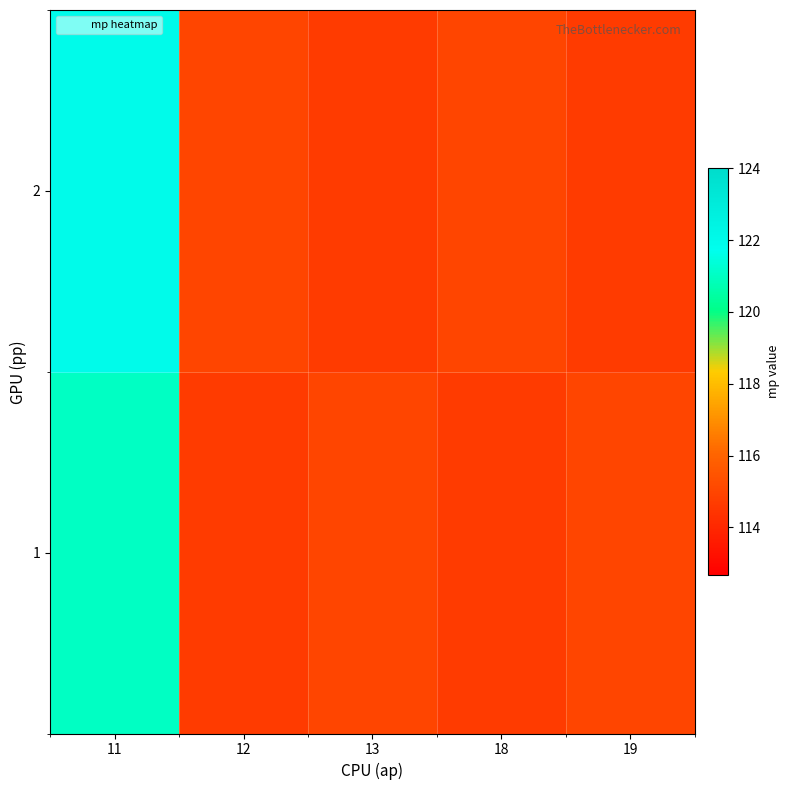

Rank the series by their maximum value, from highest to lowest.

2, 1